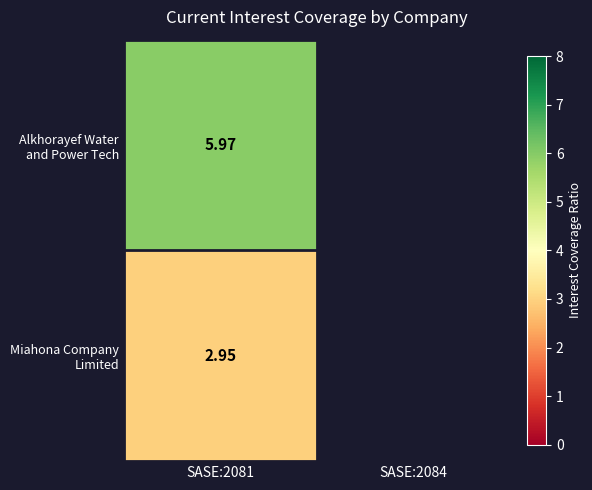

Rank the series by their average value, from highest to lowest.

Alkhorayef Water and Power Technologies (SASE:2081), Miahona Company Limited (SASE:2084)